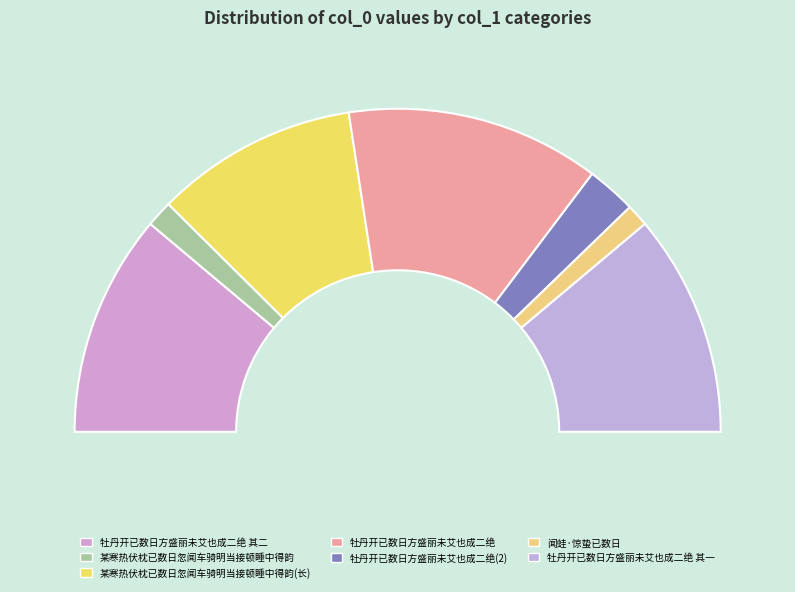

Which category has the smallest portion of the pie?

闻蛙·惊蛰已数日